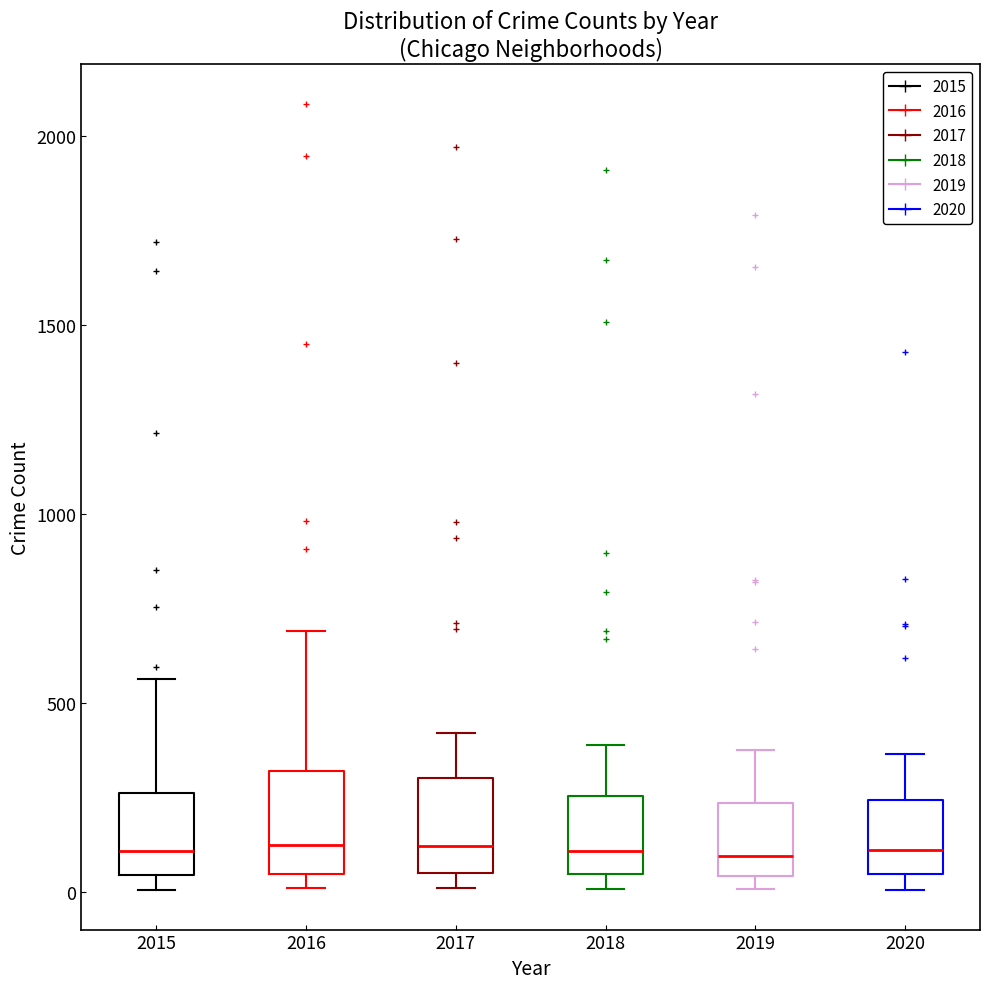

Where is the upper edge of the box at x = 2017 on the y-axis? The values are not printed on the chart, so give them approximately, as read against the axis.

300